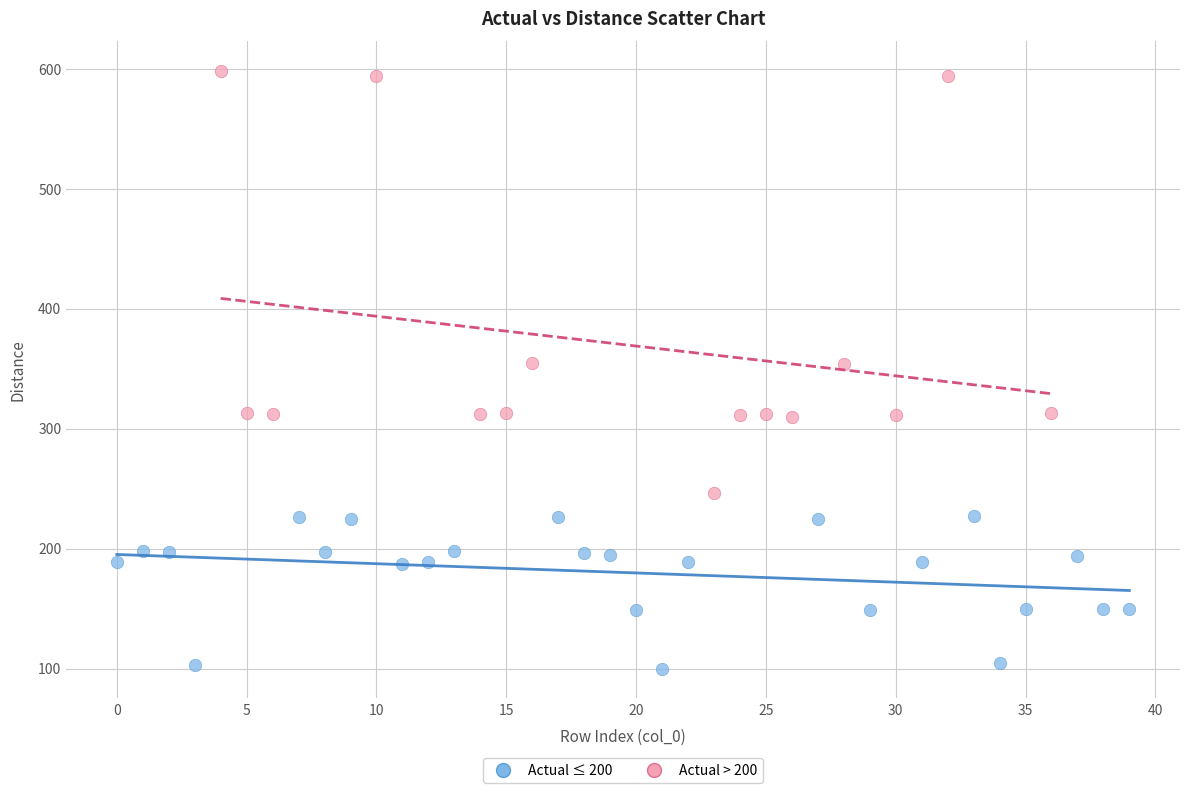

Which series reaches the minimum Y coordinate?

Actual ≤ 200